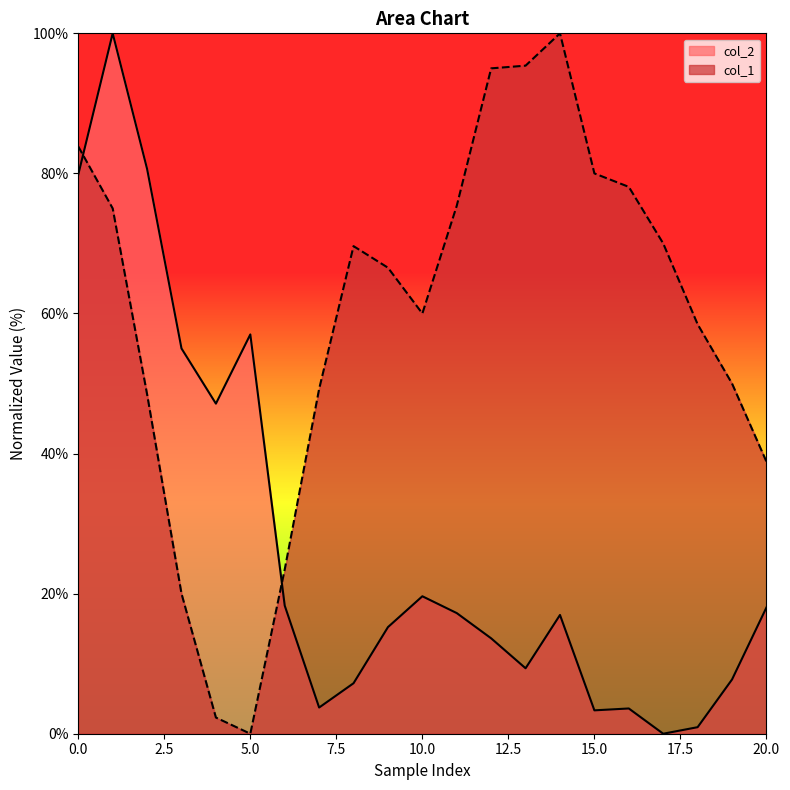

How many lines are shown in the chart?

2